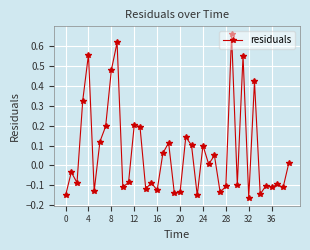

True or false: there are more than 1 points higher than both neighbors.

True